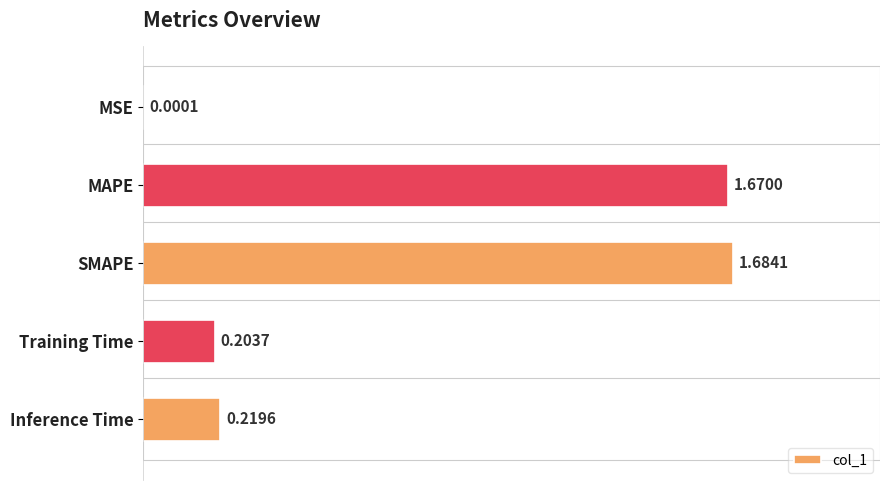

What is the change in value from SMAPE to Inference Time?

-1.5